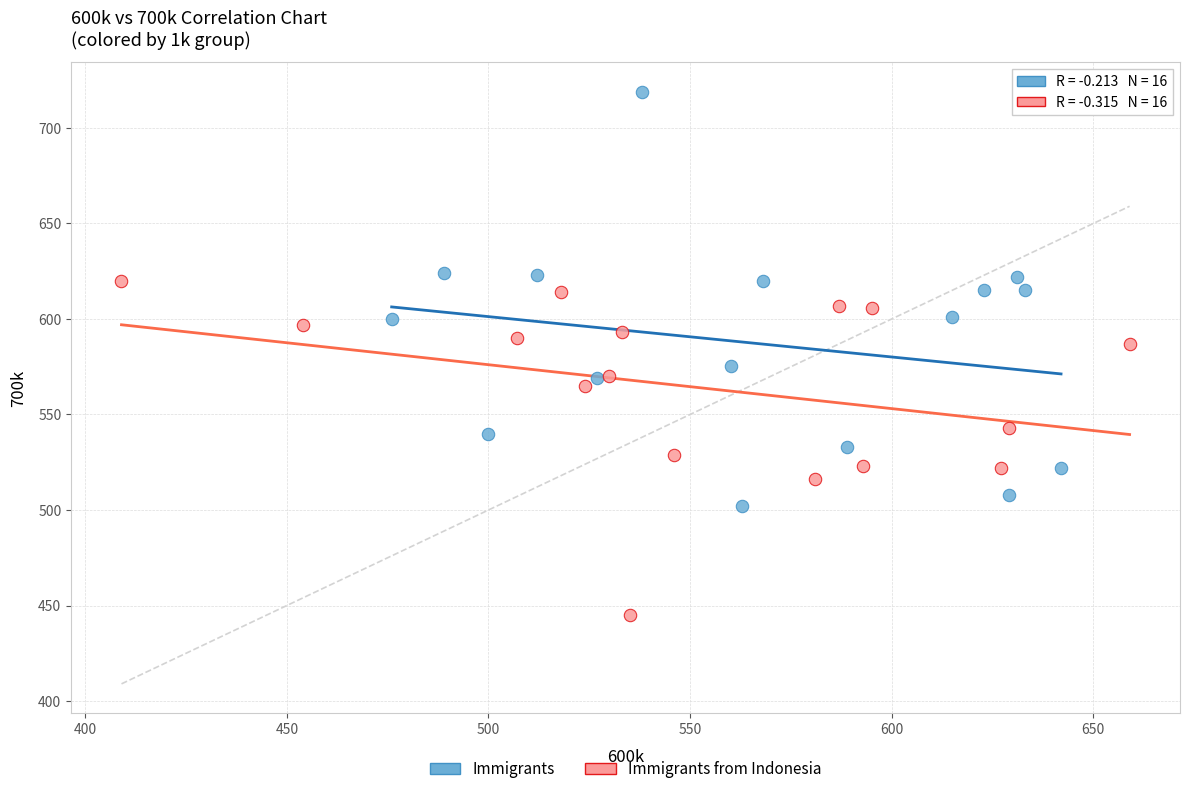

Which series contains the highest Y value?

Immigrants